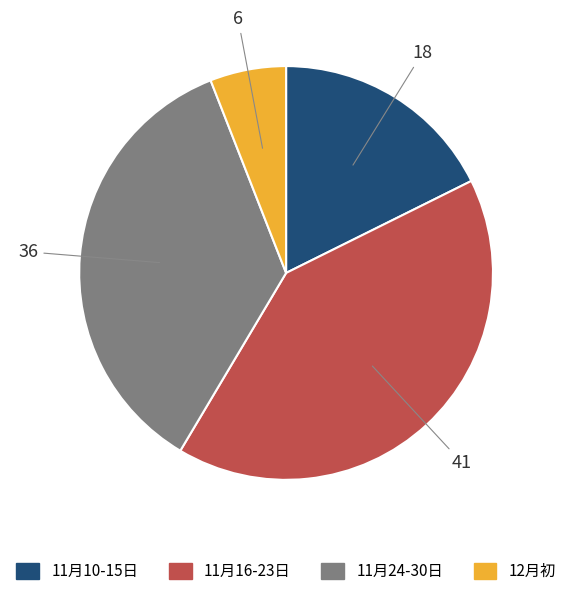

What is the ratio of the value at 11月10-15日 to the value at 12月初?

3.0